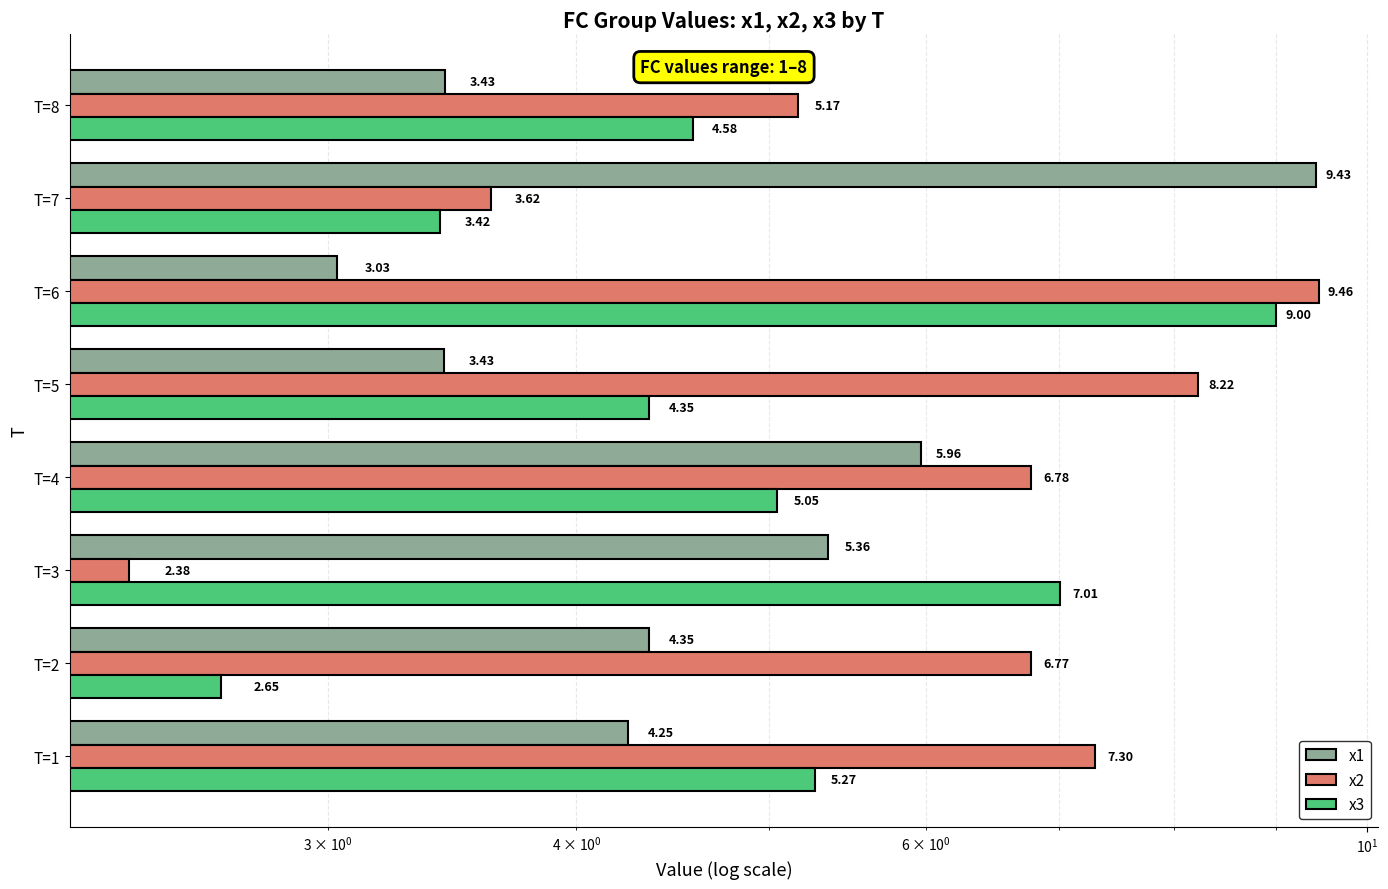

What is the difference between the second highest and second lowest values in the x3 series?

3.6